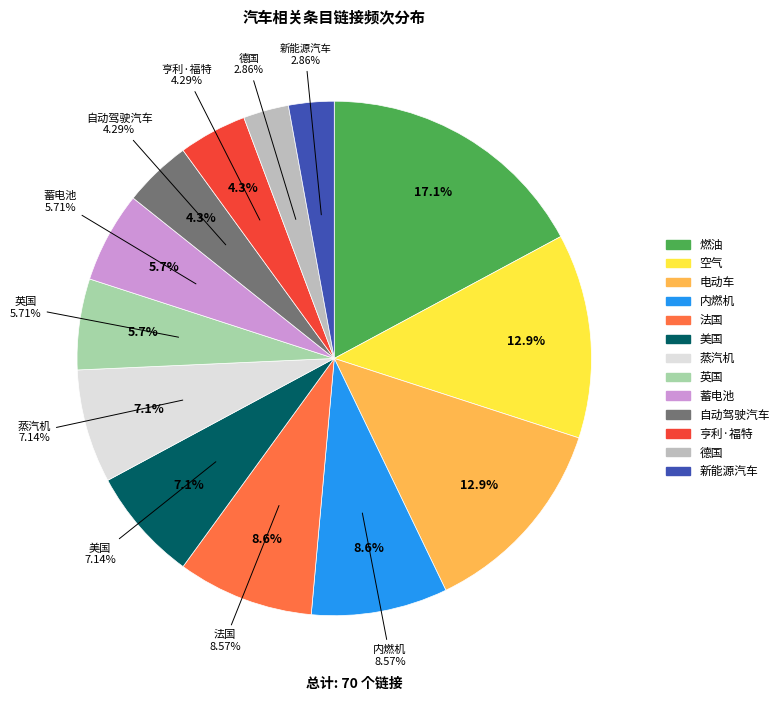

What percentage is the 自动驾驶汽车 slice, to the nearest percent?

4%